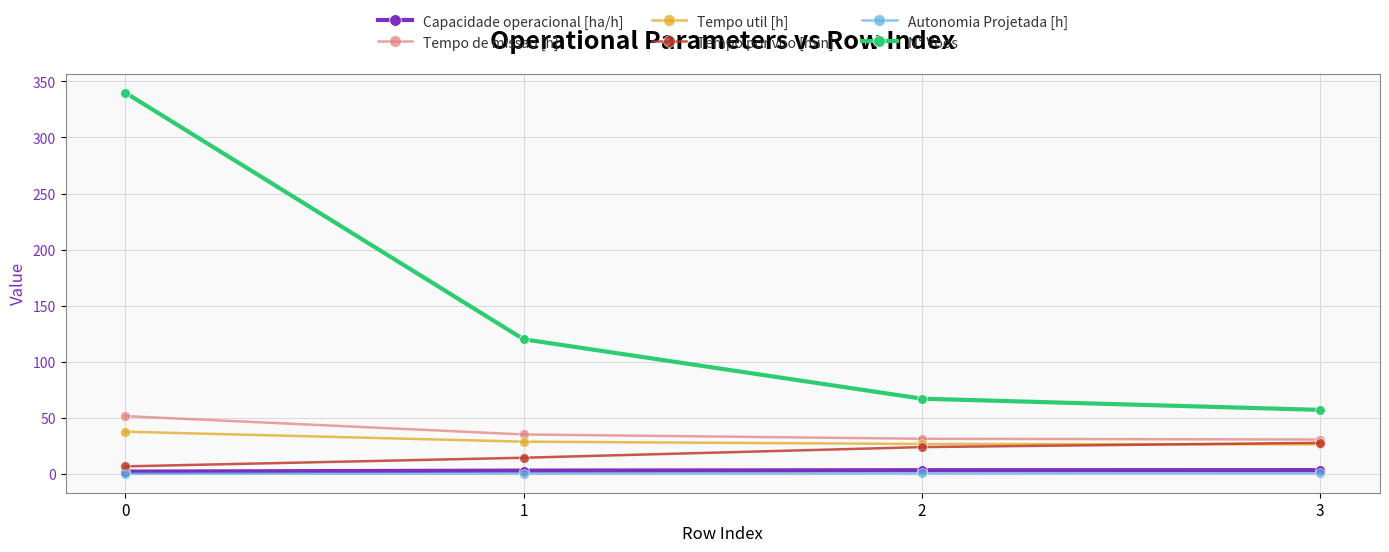

True or false: N° Voos has more than 2 points higher than both neighbors.

False